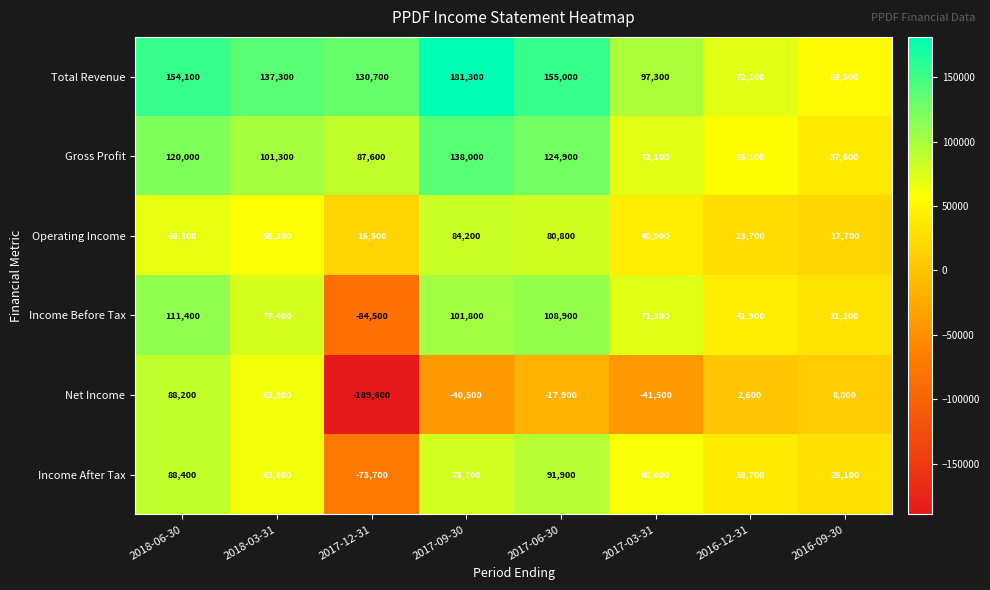

What is the difference between the Gross Profit values at 2018-06-30 and 2016-09-30?

82400